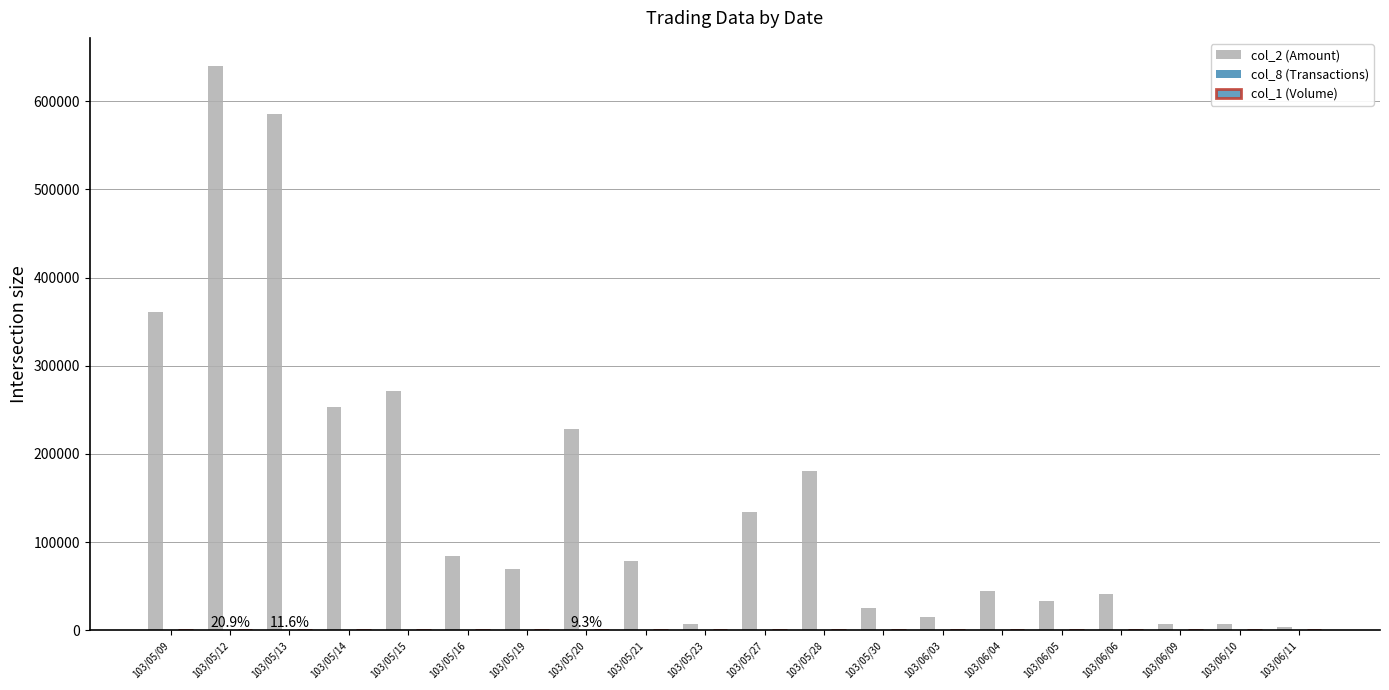

What is the difference between the highest and lowest values at 103/05/30?

25695.0